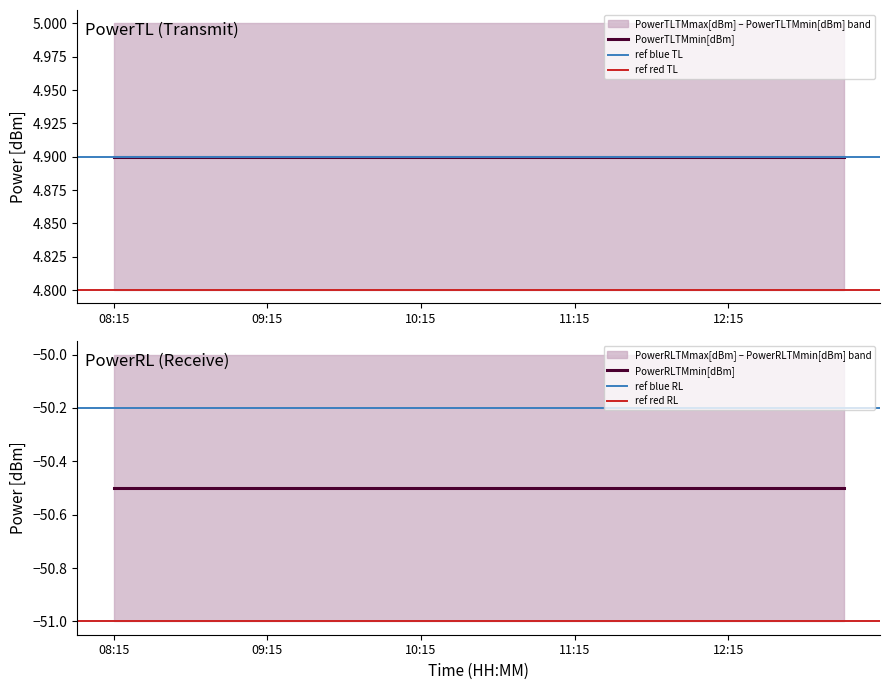

Does the chart display data point markers on the line(s)?

No